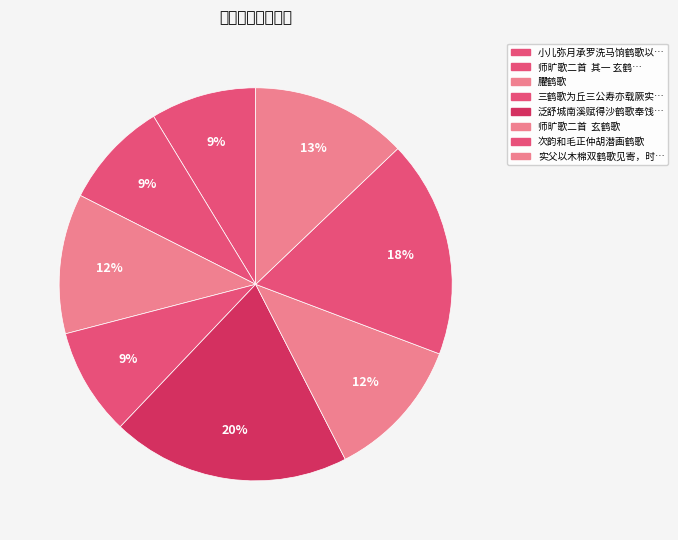

Does any single category account for the majority?

No